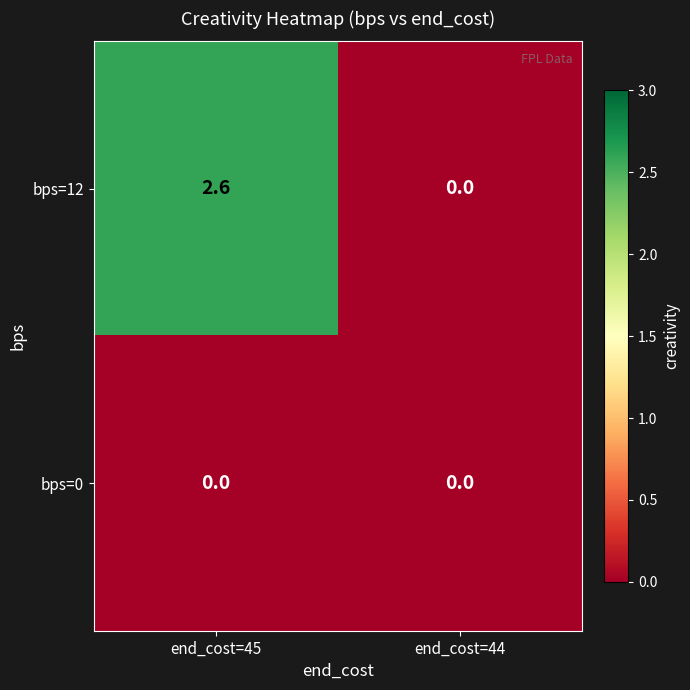

Reading right to left, extract all data points from this chart.

bps=12: end_cost=44=0.0	end_cost=45=2.6
bps=0: end_cost=44=0.0	end_cost=45=0.0